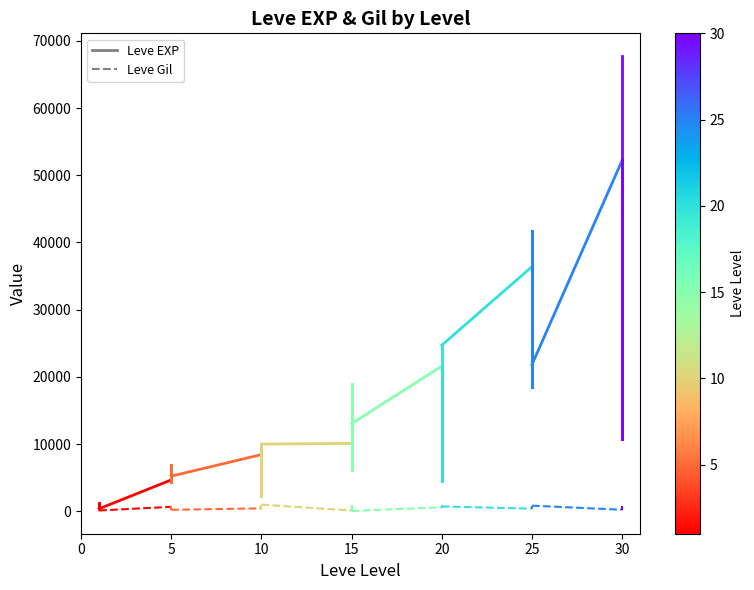

What is the minimum value shown in the chart?

112